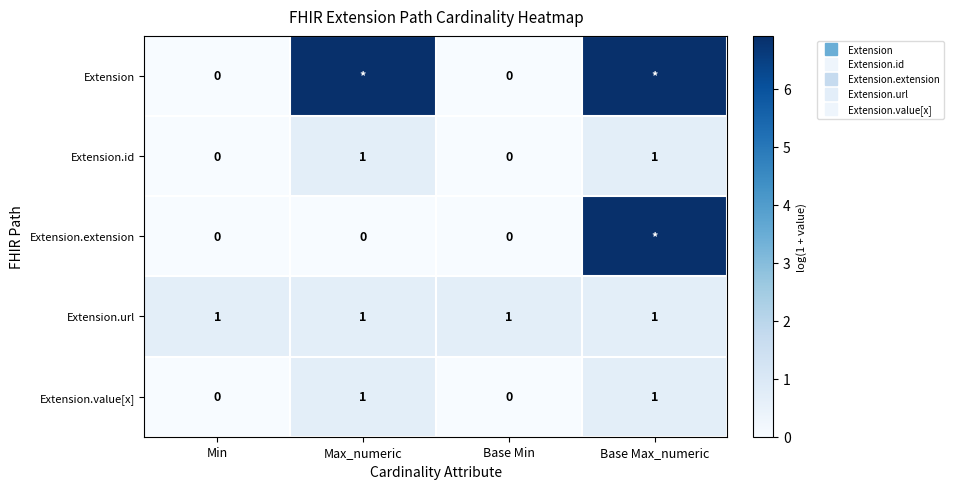

At which category is the sum across all series the highest?

Base Max_numeric